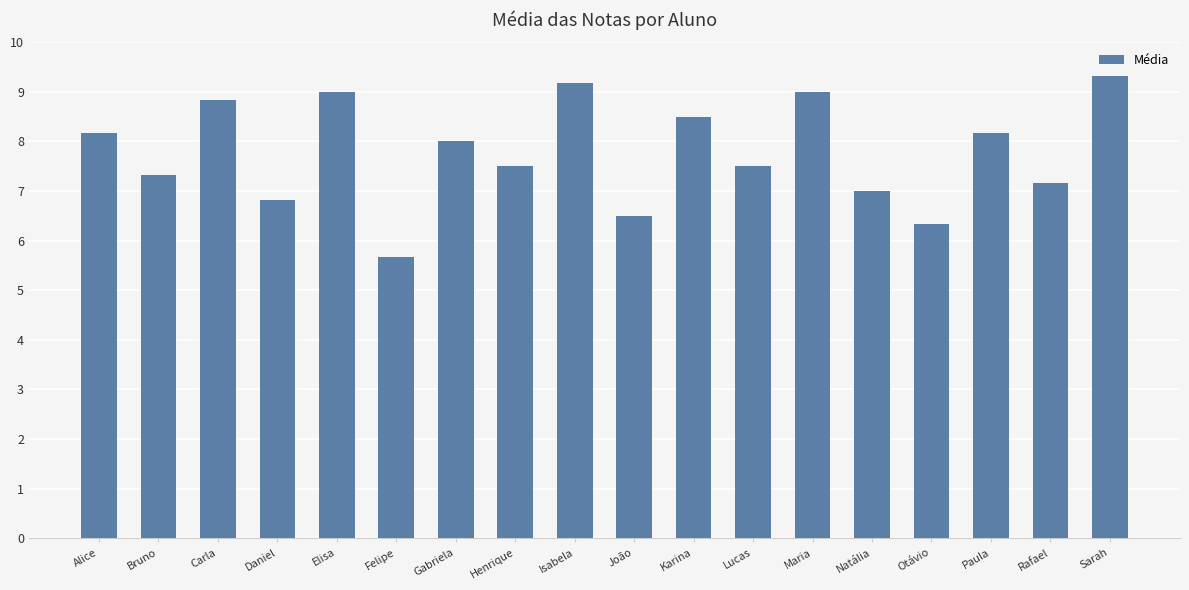

What is the ratio of the value at Carla to the value at Isabela?

1.0